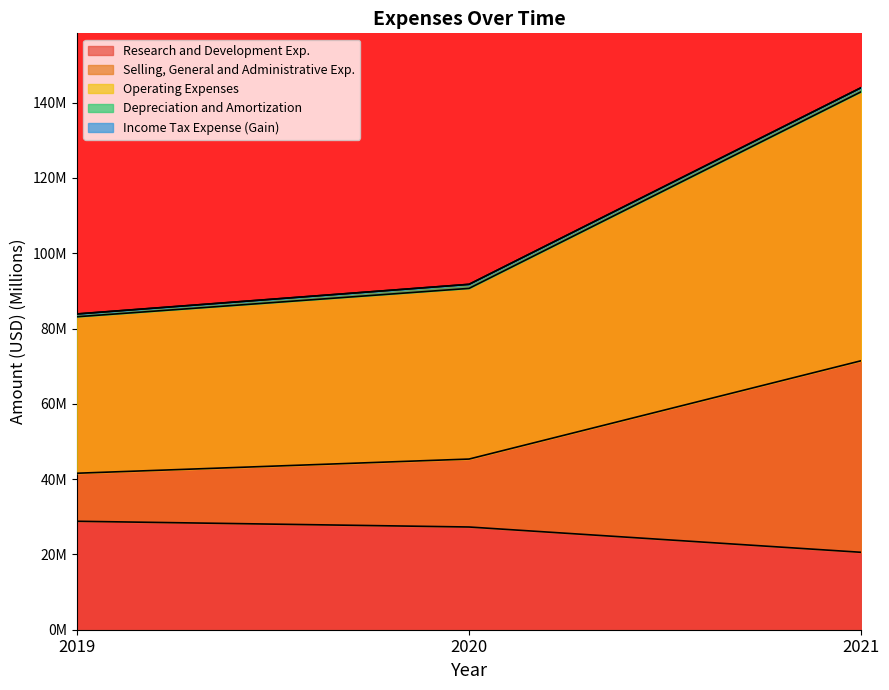

At which category is the sum across all series the highest?

2021